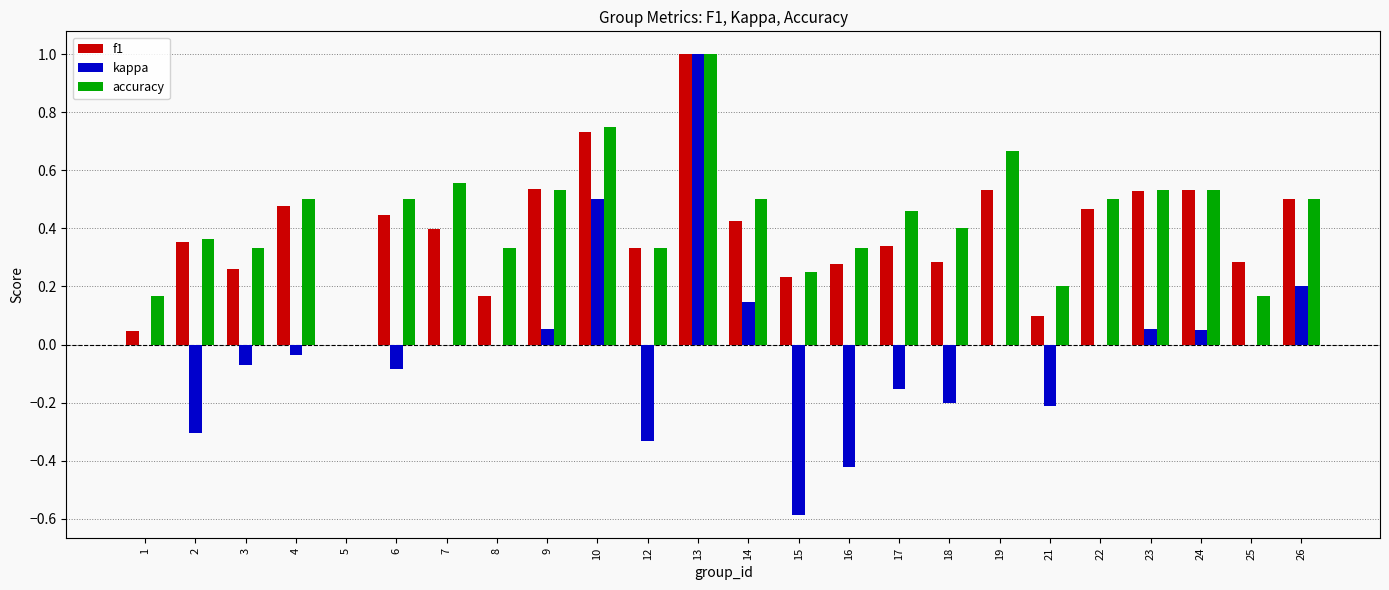

True or false: kappa has a value of -0.4 at 2.

False